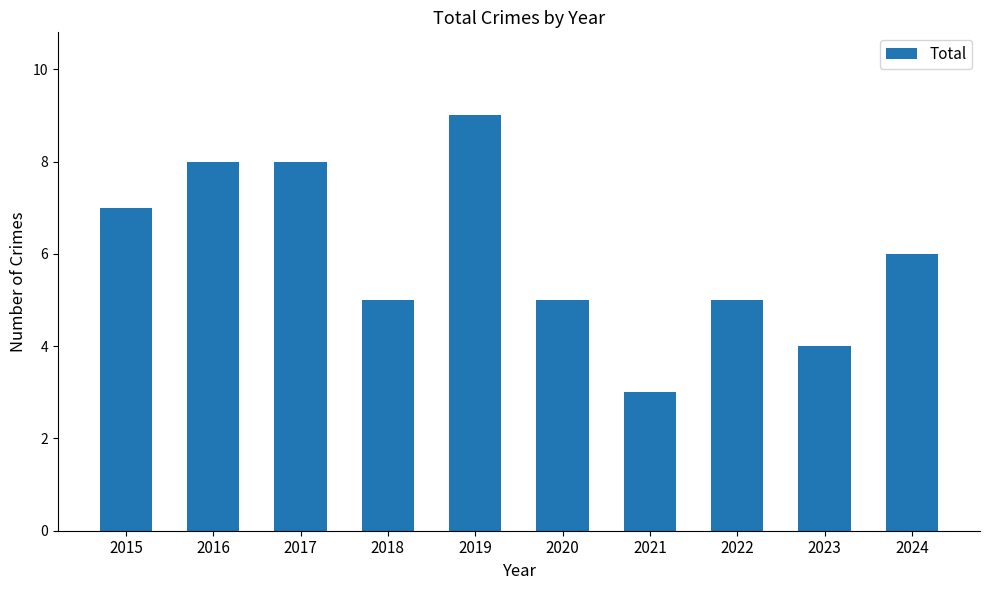

Count the values in the range 5 to 8.

7